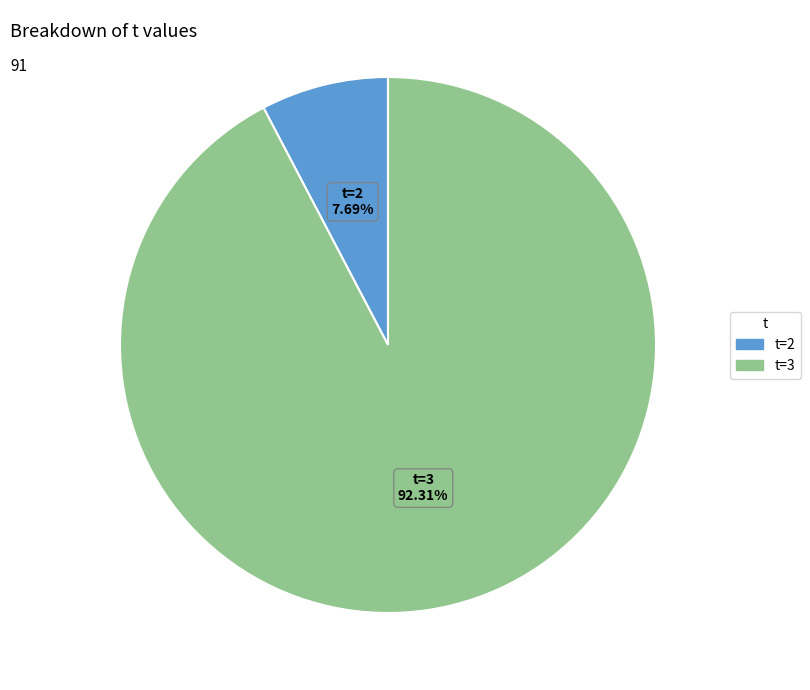

Is there any slice that represents more than half of the pie?

Yes